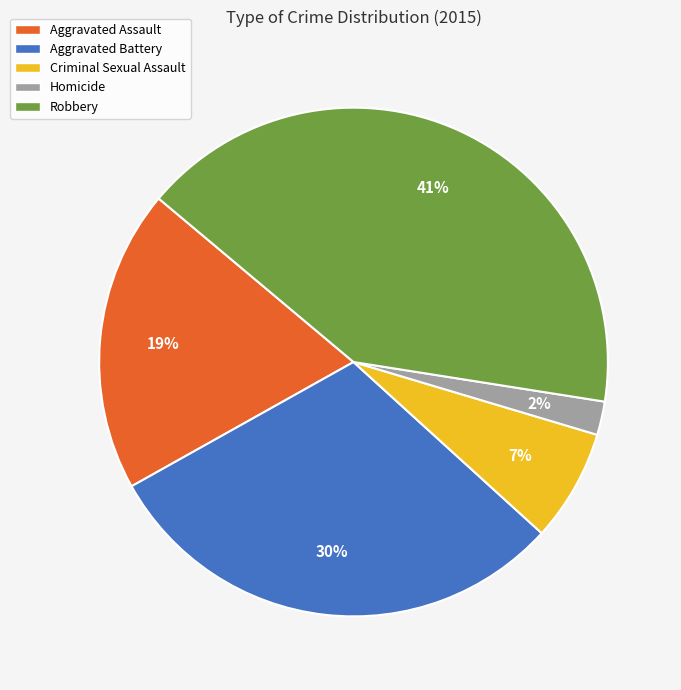

Count the number of slices in the pie.

5